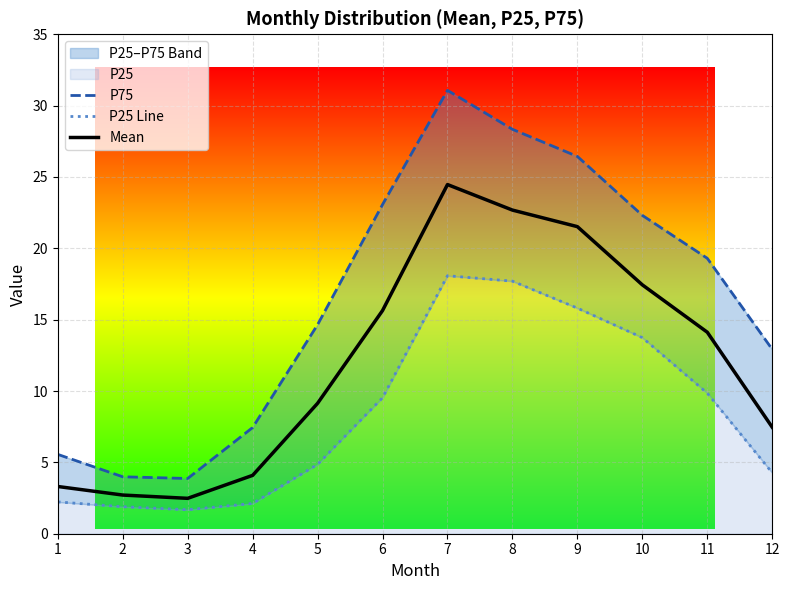

The P75 series shows 30.2 at 10. True or false?

False